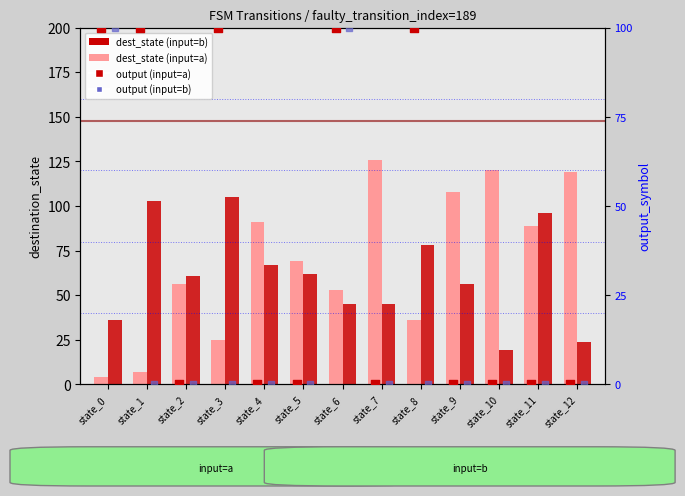

Which series has the largest Y range (max minus min)?

dest_state (input=a)